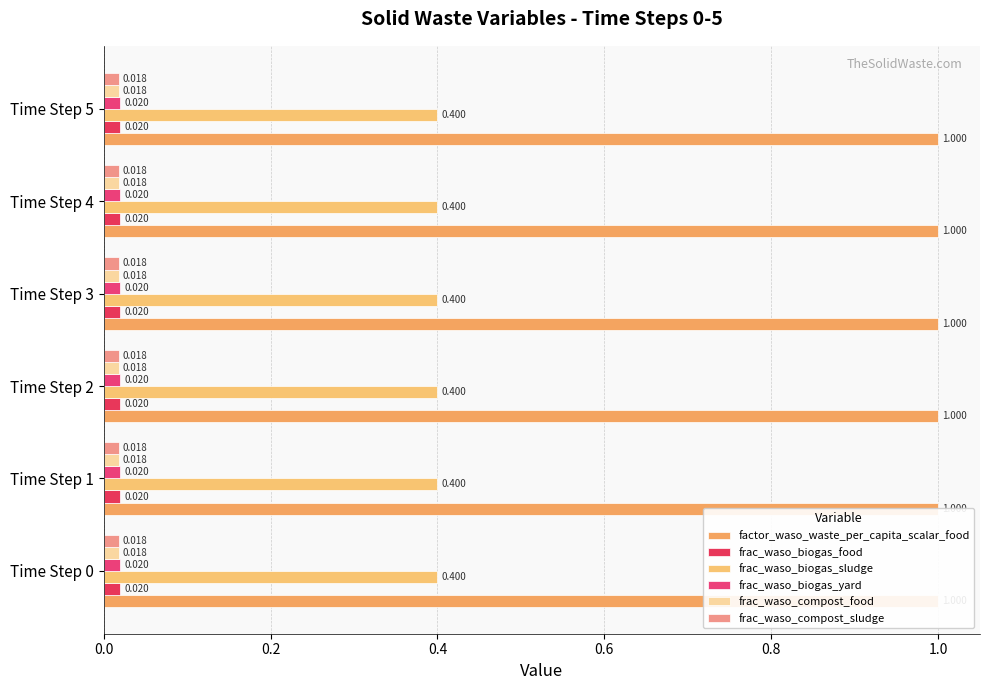

The frac_waso_biogas_yard series shows 0.0 at 5. True or false?

False